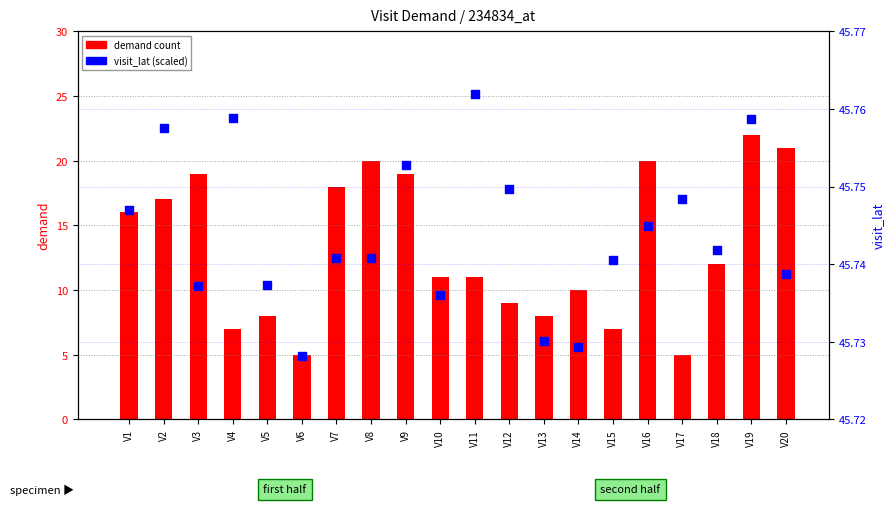

Which series reaches the maximum Y coordinate?

visit_lat